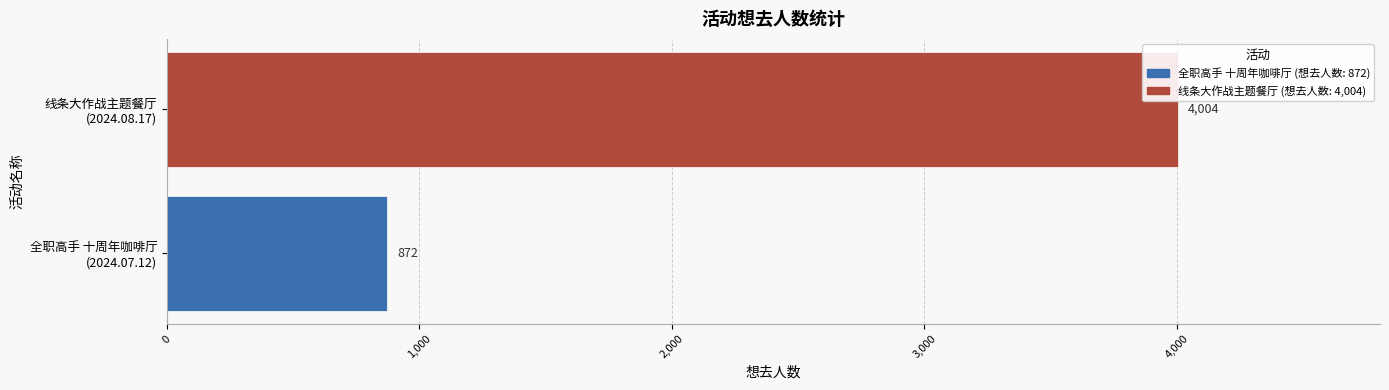

Are the bars grouped side by side (vs. stacked)?

No